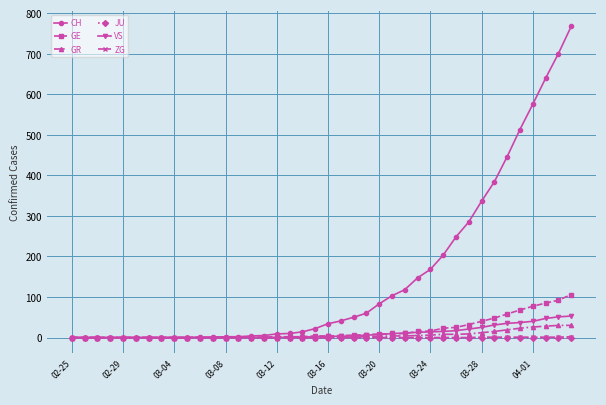

Which series has the largest range (max minus min)?

CH